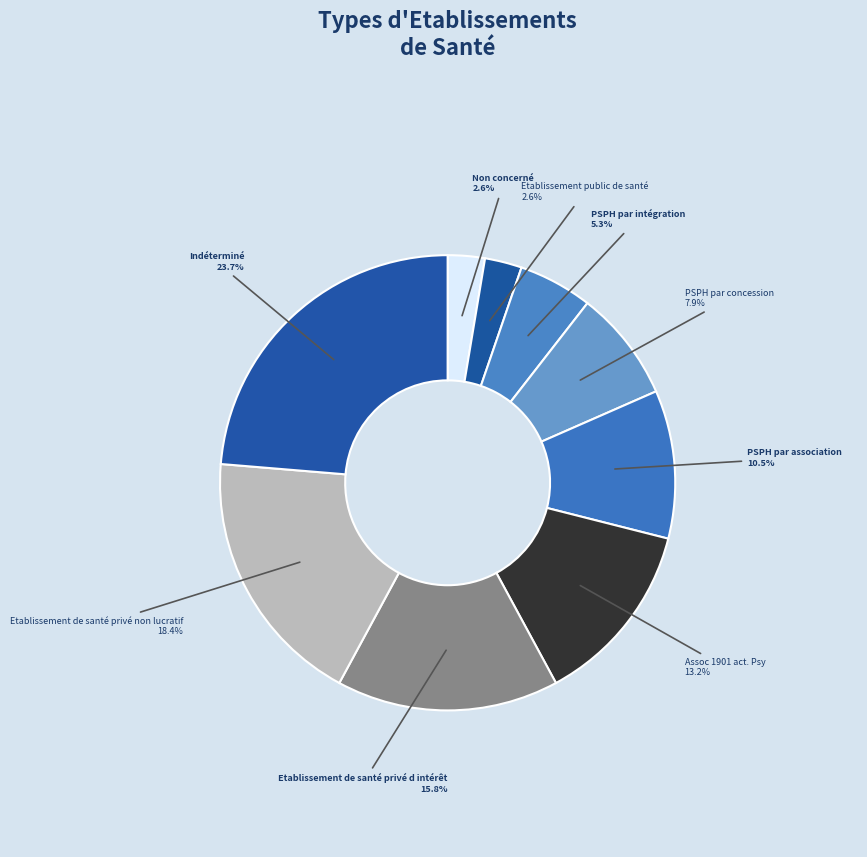

How many slices are in this pie chart?

9